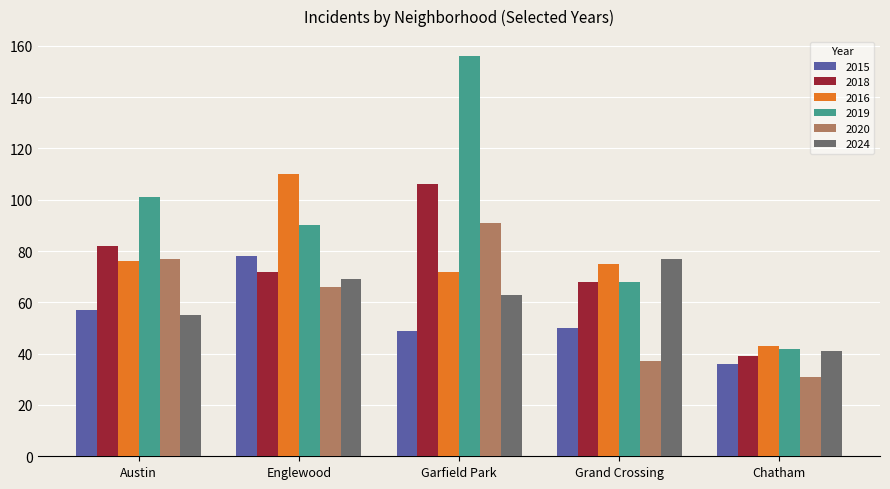

Rank the series at Garfield Park from lowest to highest value.

2015, 2024, 2016, 2020, 2018, 2019